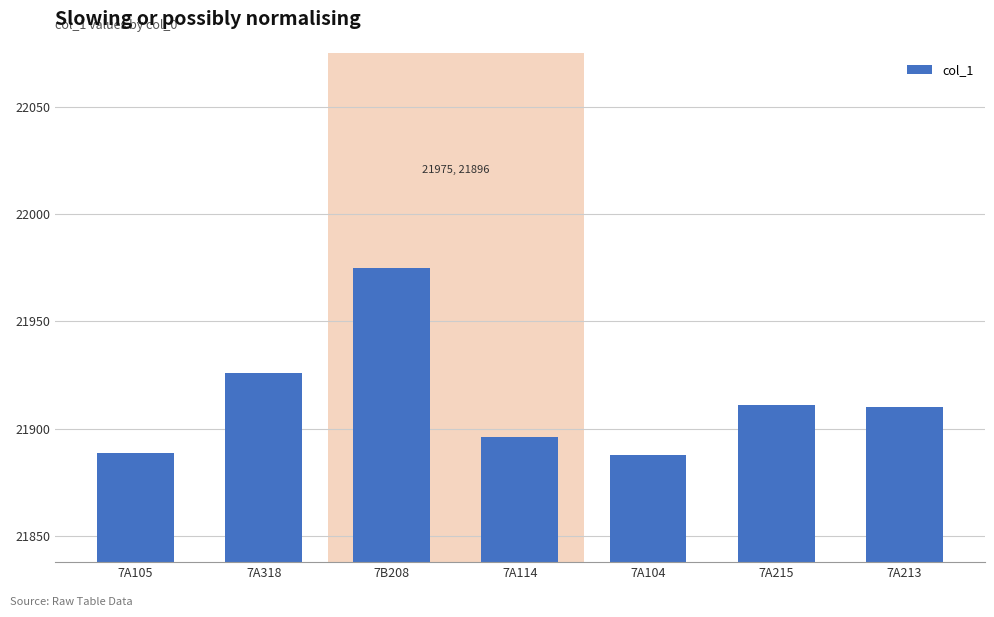

Does the chart contain stacked bars?

No